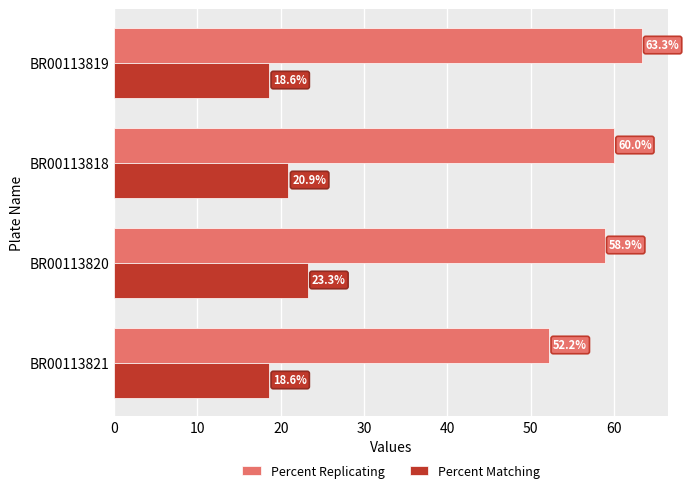

Between BR00113821 and BR00113819, which series saw the biggest shift?

Percent Replicating